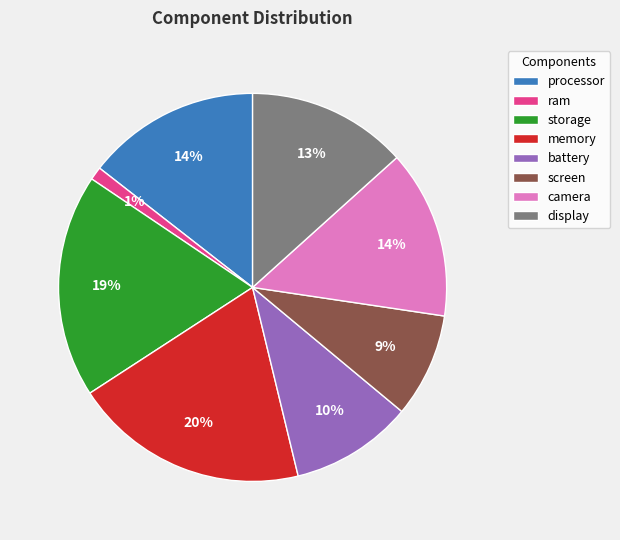

To the nearest percent, what is the difference between the largest and smallest slice percentages?

19%